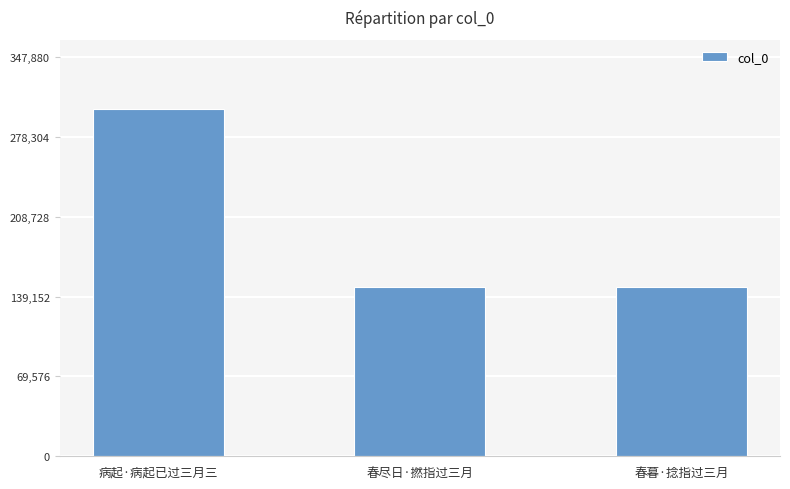

What is the value of the 2nd bar from the left?

147176